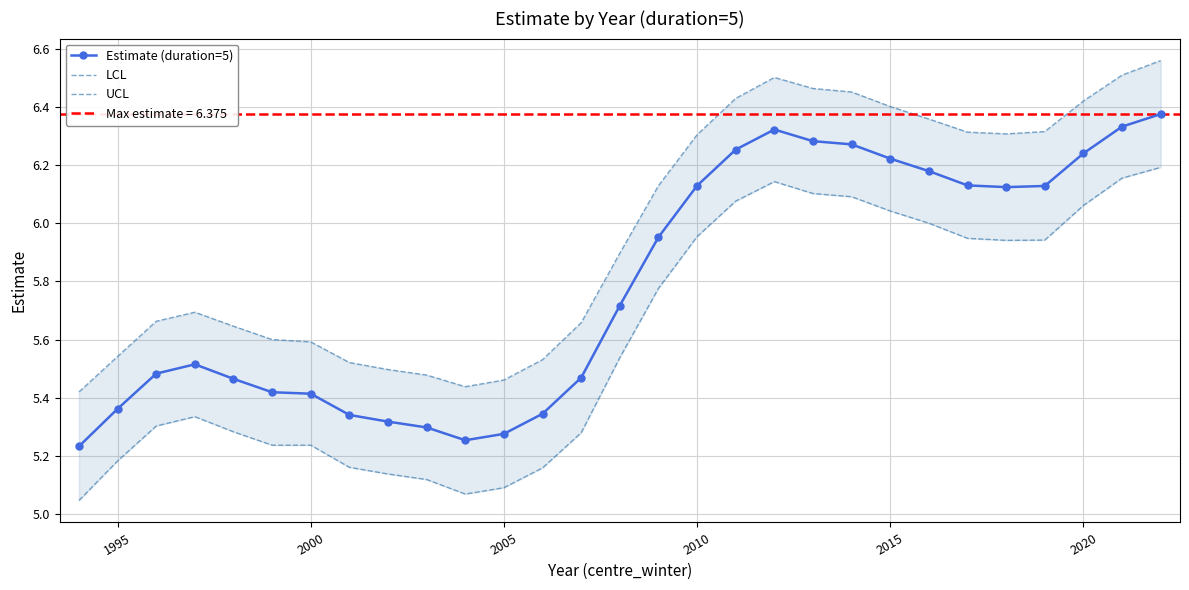

Reading left to right, transcribe all the data shown in this chart.

Estimate (duration=5): 5.2	5.4	5.5	5.5	5.5	5.4	5.4	5.3	5.3	5.3	5.3	5.3	5.3	5.5	5.7	6.0	6.1	6.3	6.3	6.3	6.3	6.2	6.2	6.1	6.1	6.1	6.2	6.3	6.4
LCL: 5.0	5.2	5.3	5.3	5.3	5.2	5.2	5.2	5.1	5.1	5.1	5.1	5.2	5.3	5.5	5.8	6.0	6.1	6.1	6.1	6.1	6.0	6.0	5.9	5.9	5.9	6.1	6.2	6.2
UCL: 5.4	5.5	5.7	5.7	5.6	5.6	5.6	5.5	5.5	5.5	5.4	5.5	5.5	5.7	5.9	6.1	6.3	6.4	6.5	6.5	6.5	6.4	6.4	6.3	6.3	6.3	6.4	6.5	6.6